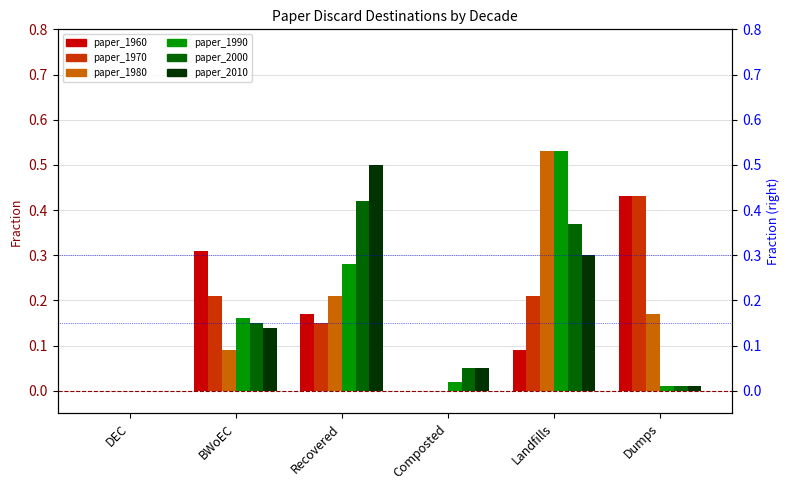

Rank the series by their maximum value, from highest to lowest.

paper_1980, paper_1990, paper_2010, paper_1960, paper_1970, paper_2000